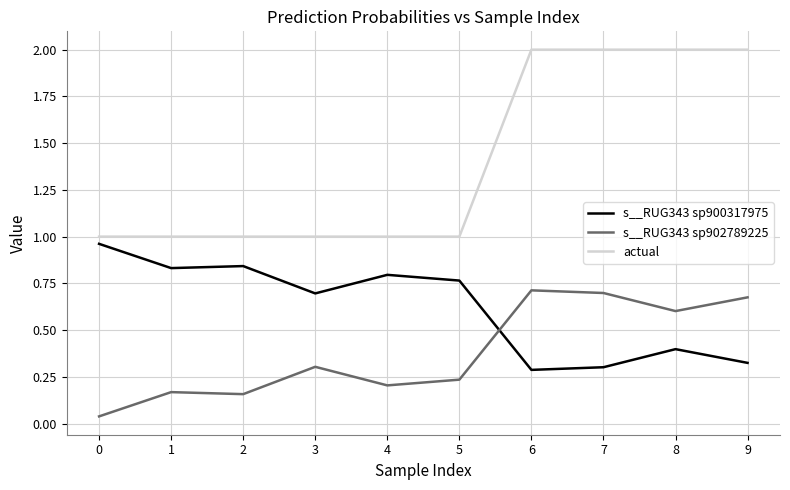

Is it true that s__RUG343 sp902789225 equals 0.4 at 5?

False